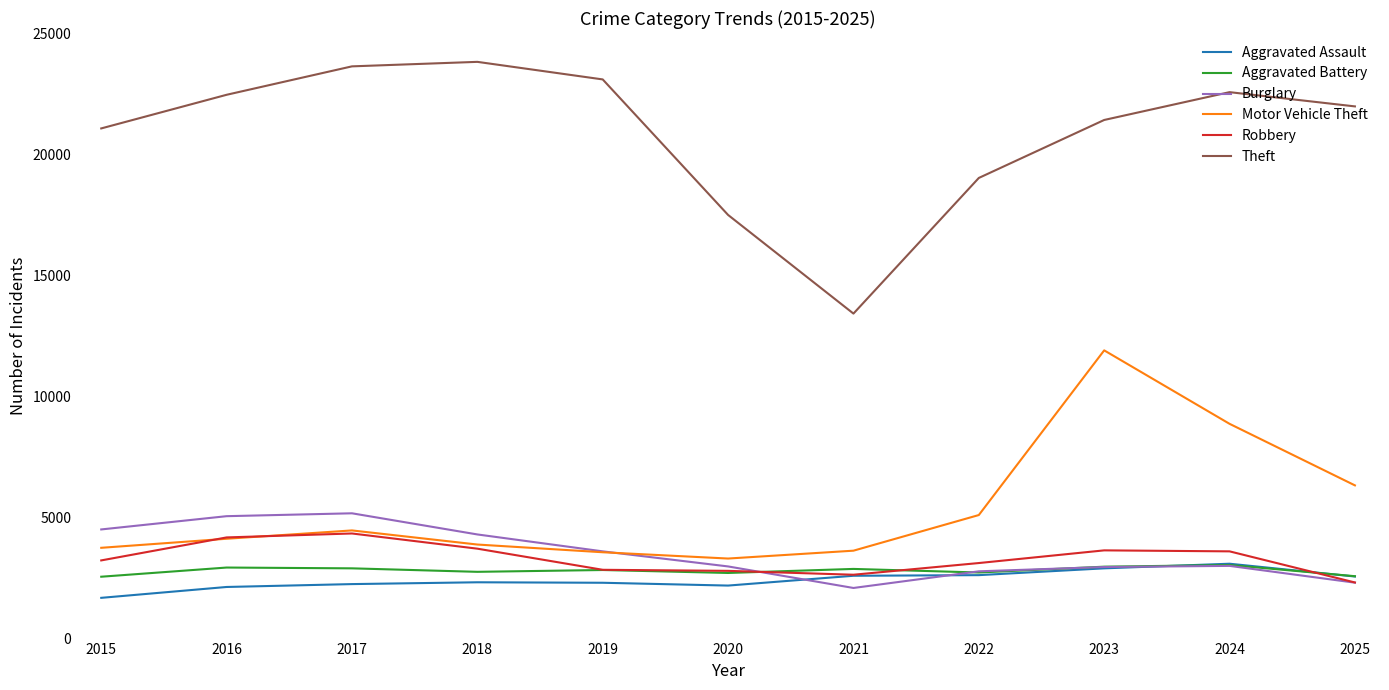

What is the sum of the Theft values at 2025 and 2019?

45105